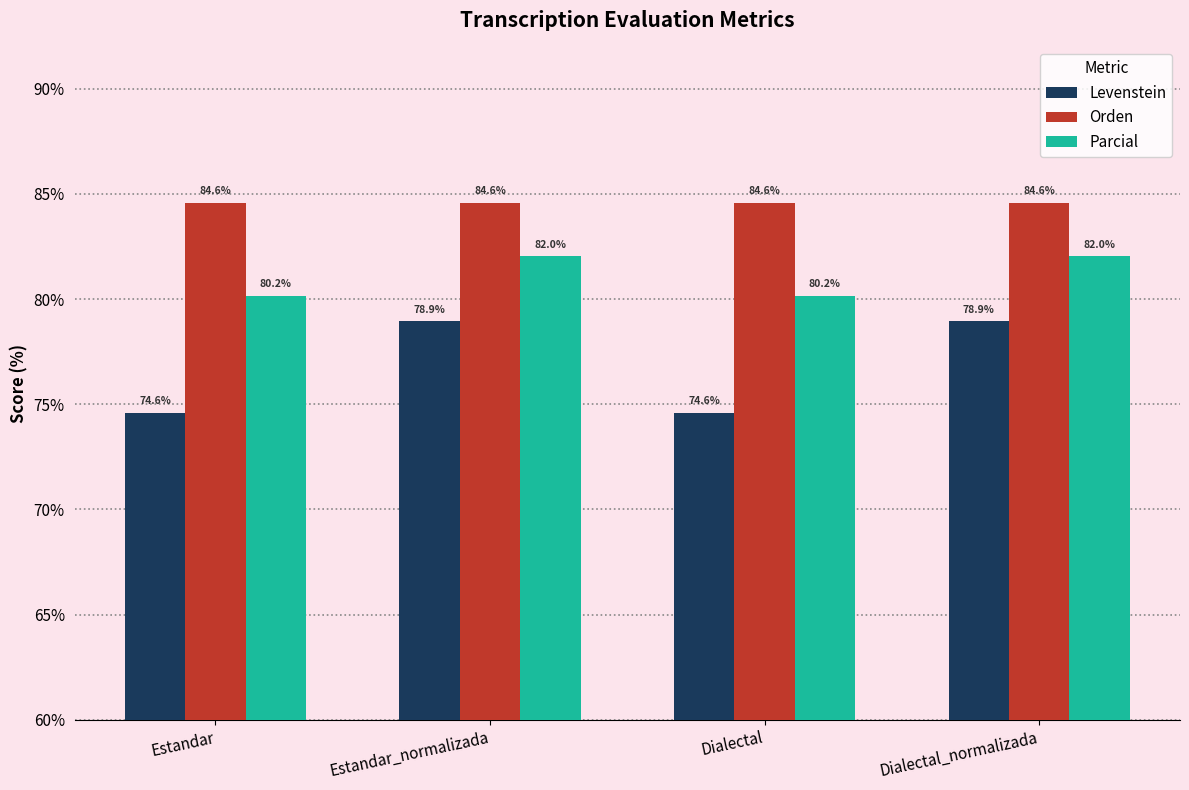

Is it true that Levenstein equals 74.6 at Estandar?

True